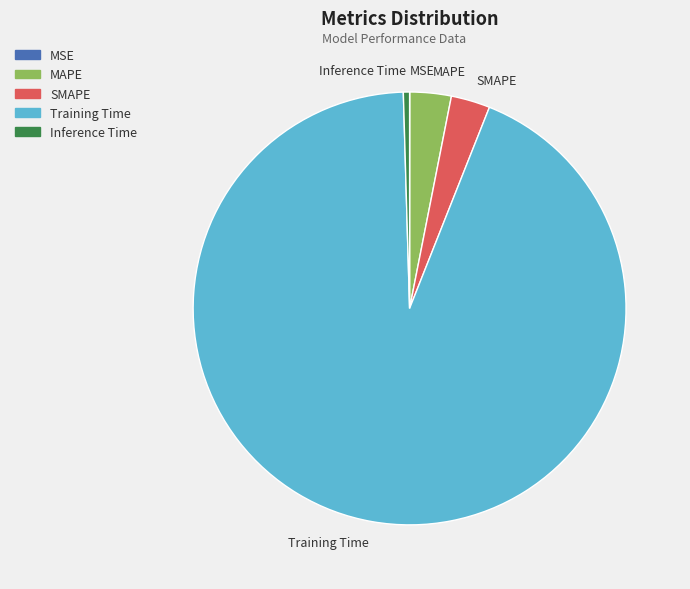

Is there any slice that represents more than half of the pie?

Yes